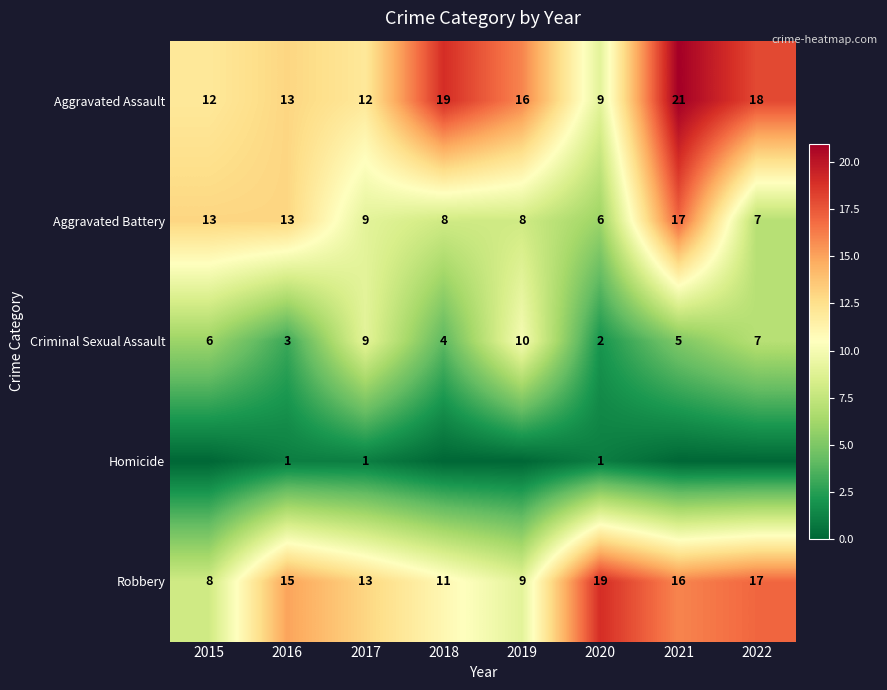

At which label does Aggravated Battery first exceed 9?

2015